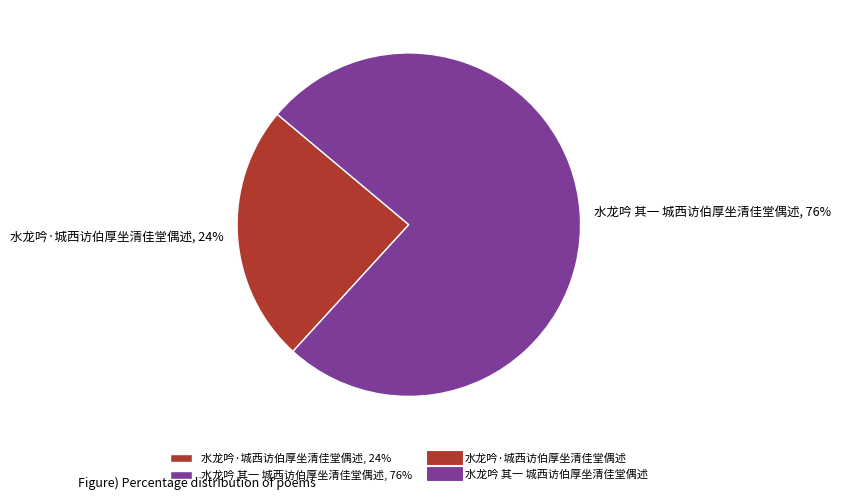

What is the majority slice?

水龙吟 其一 城西访伯厚坐清佳堂偶述